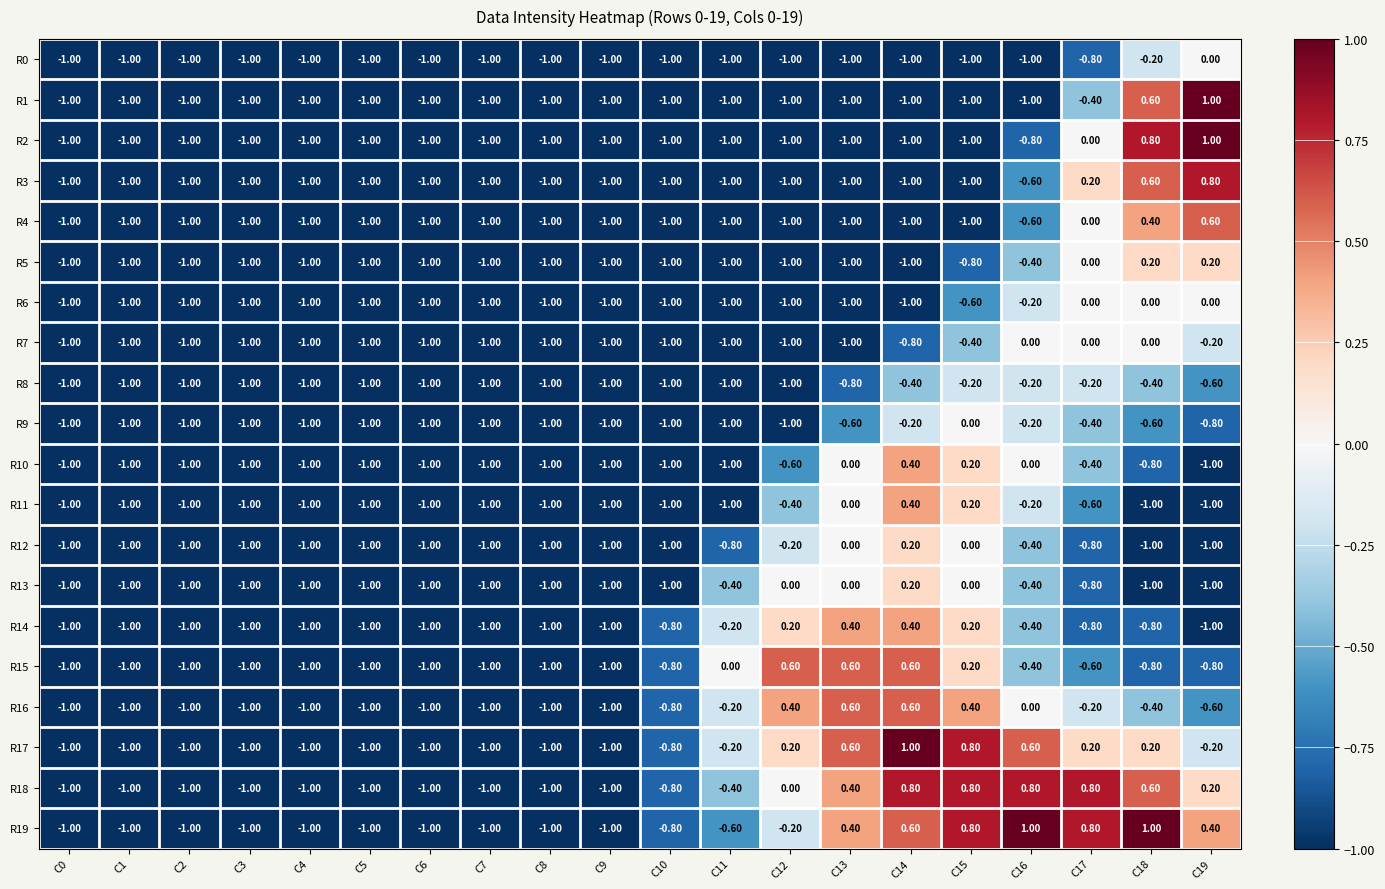

How many data points does each series have?

20